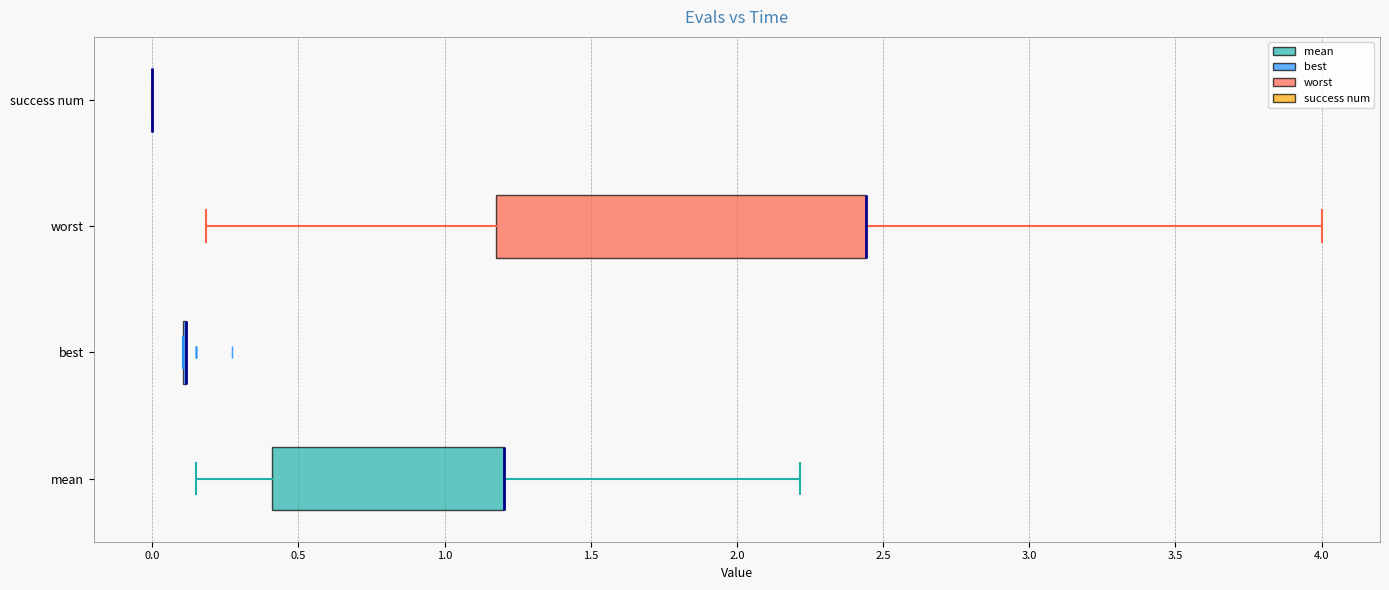

Reading bottom to top, read every box against the x-axis: the position of its median line, the range the box covers, and the ends of its whiskers. The values are not printed on the chart, so give them approximately, as read against the axis.

mean: median 1.20 (drawn on the box's right edge), box 0.40 to 1.20, whiskers 0.15 to 2.20
best: box collapsed to a line at 0.10, whiskers 0.10 to 0.10
worst: median 2.45 (drawn on the box's right edge), box 1.20 to 2.45, whiskers 0.20 to 4.00
success num: box collapsed to a line at 0.00, whiskers 0.00 to 0.00